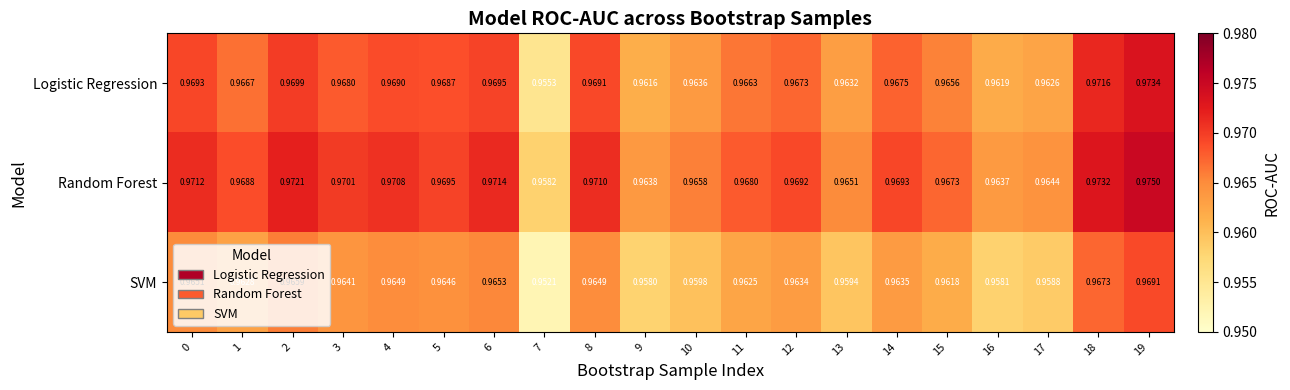

Which series has the largest range (max minus min)?

Logistic Regression